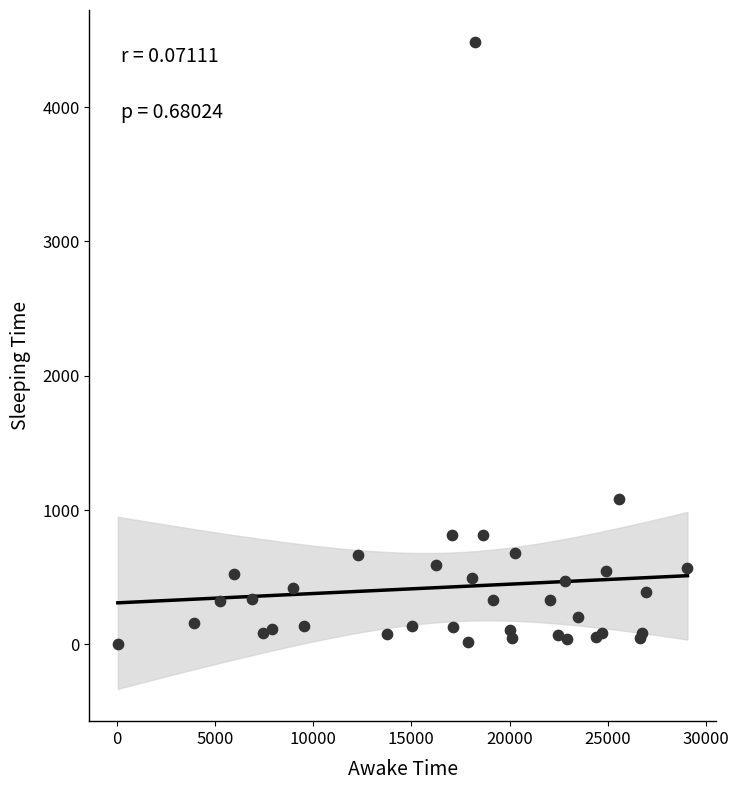

What Y value in the scatter plot is closest to 2241?

1084